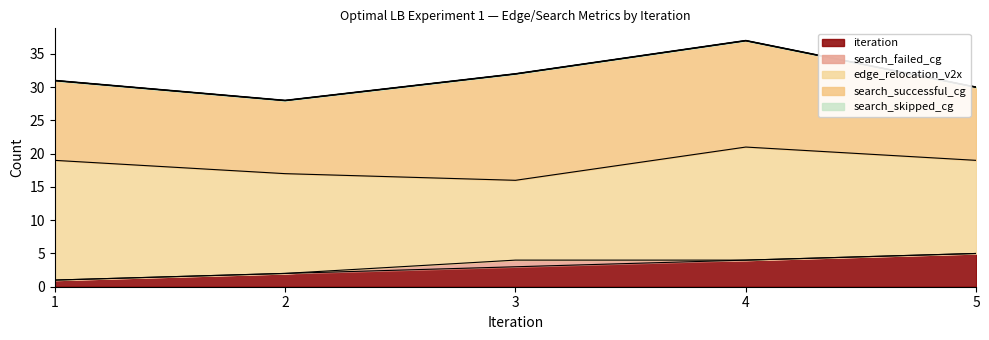

Reading right to left, transcribe all the data shown in this chart.

iteration: 5=5	4=4	3=3	2=2	1=1
search_failed_cg: 5=0	4=0	3=1	2=0	1=0
edge_relocation_v2x: 5=14	4=17	3=12	2=15	1=18
search_successful_cg: 5=11	4=16	3=16	2=11	1=12
search_skipped_cg: 5=0	4=0	3=0	2=0	1=0